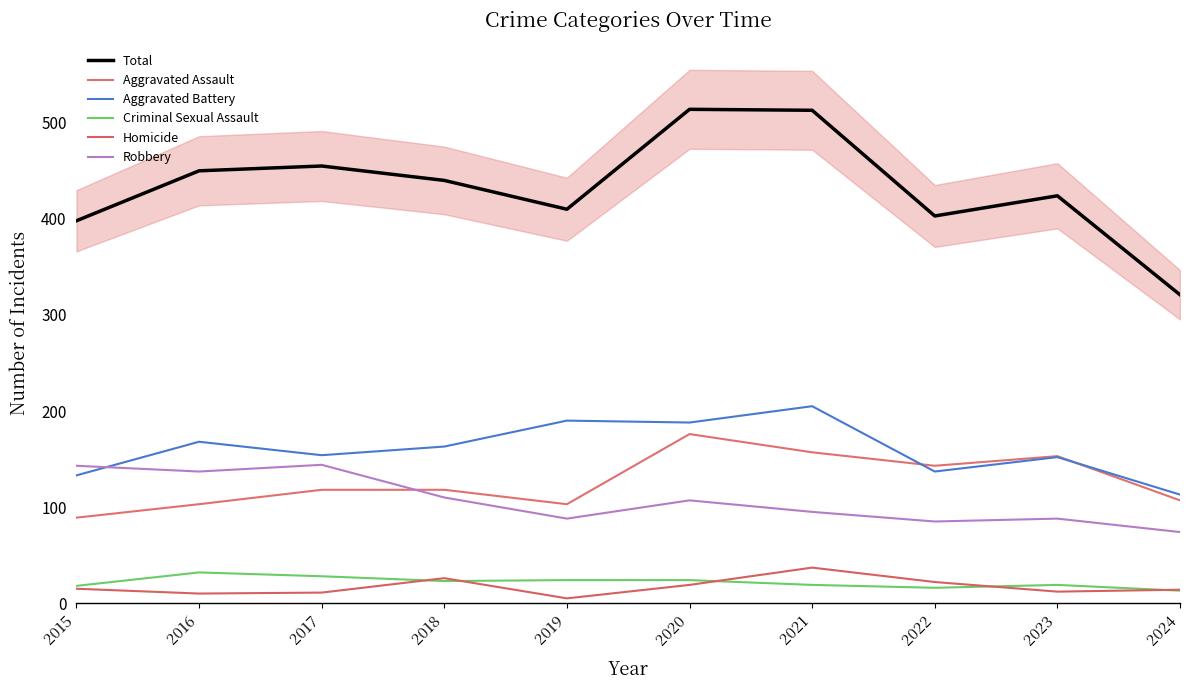

Where is the first local minimum for Aggravated Battery?

2017